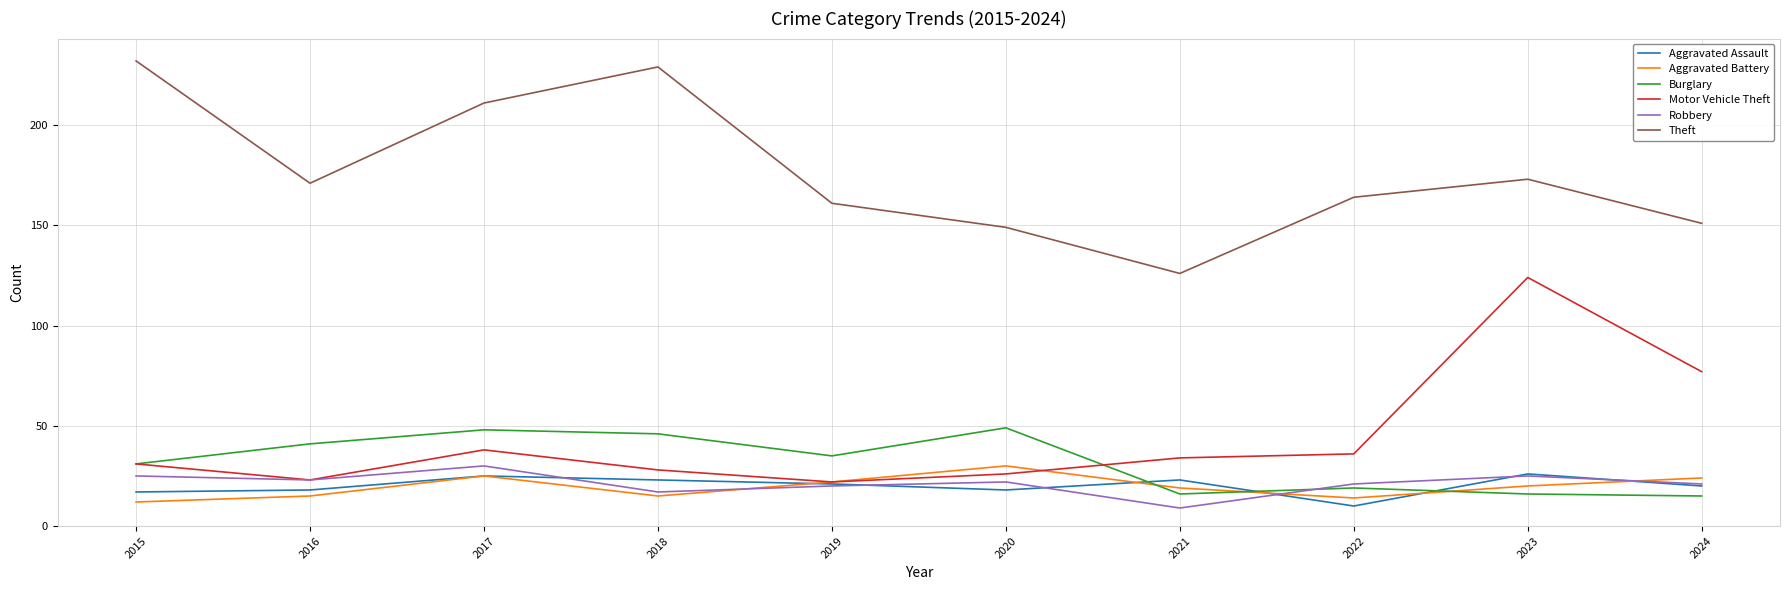

True or false: Aggravated Assault has more than 1 points higher than both neighbors.

True